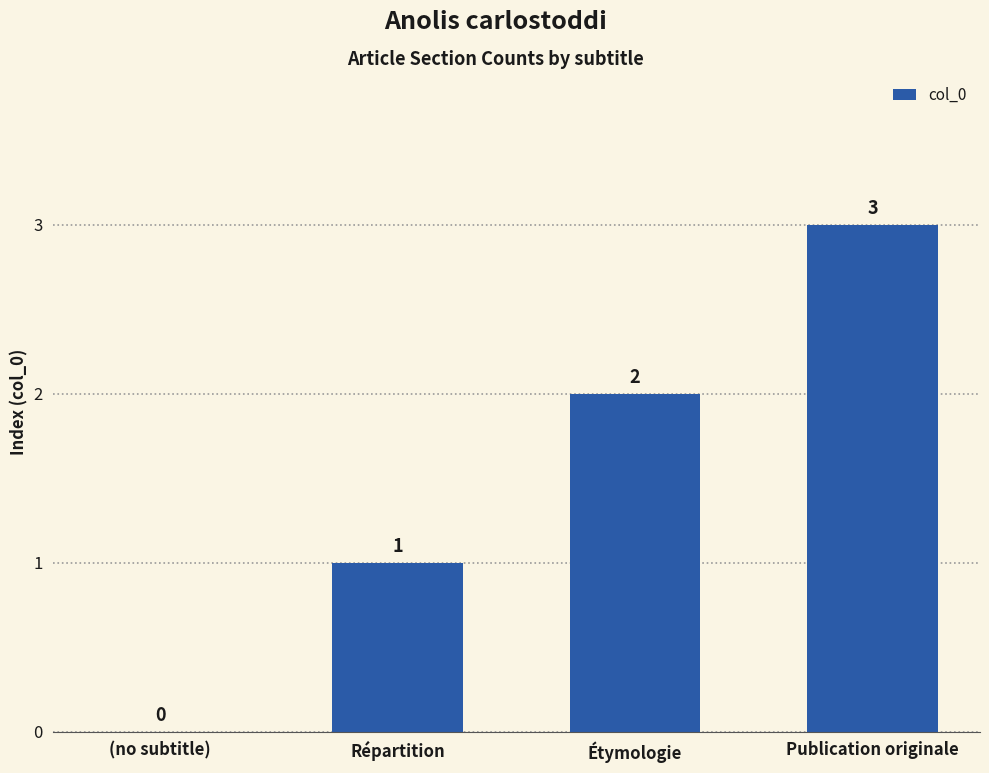

Between Publication originale and Étymologie, which is larger?

Publication originale